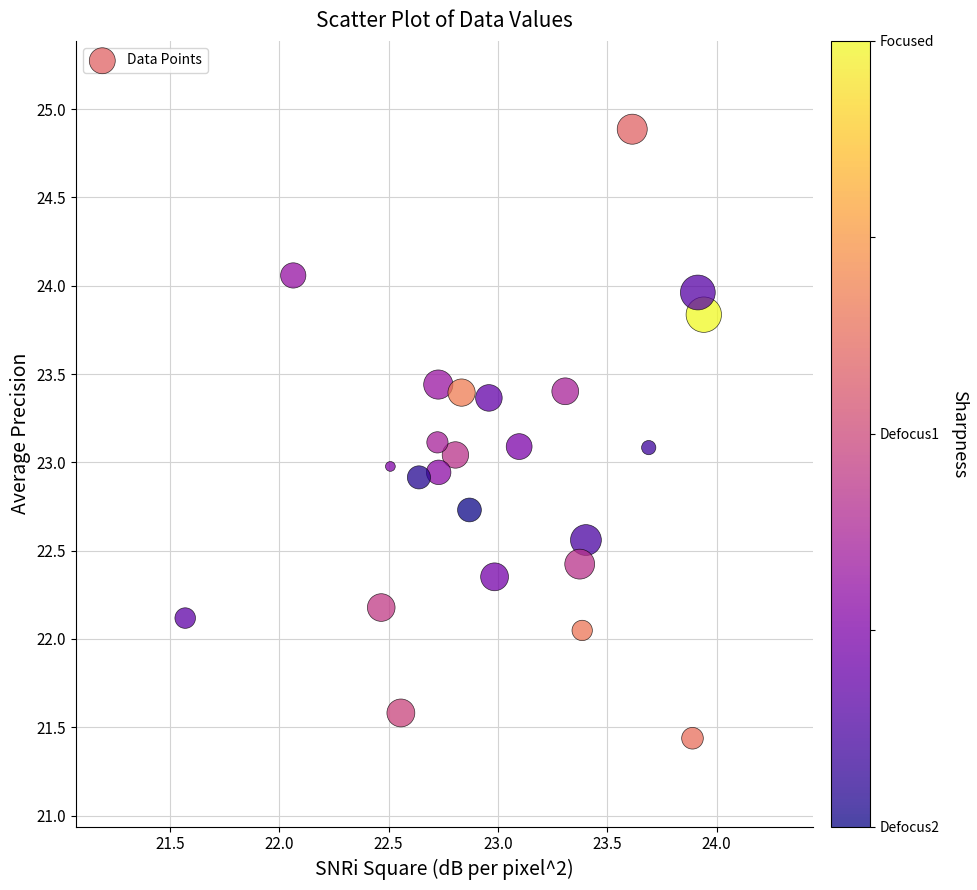

Count the number of points in this scatter plot.

24